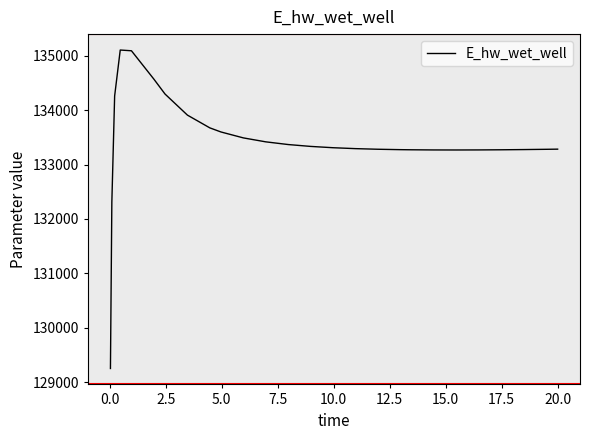

What is the difference between the maximum and minimum values?

5858.5